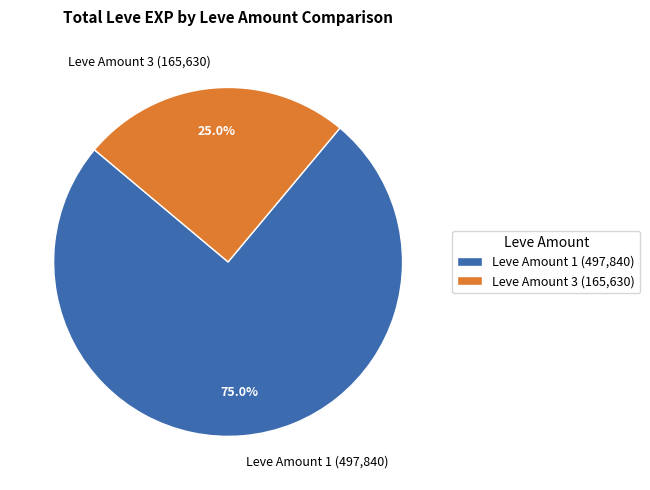

Which category has the smallest portion of the pie?

Leve Amount 3 (165,630)